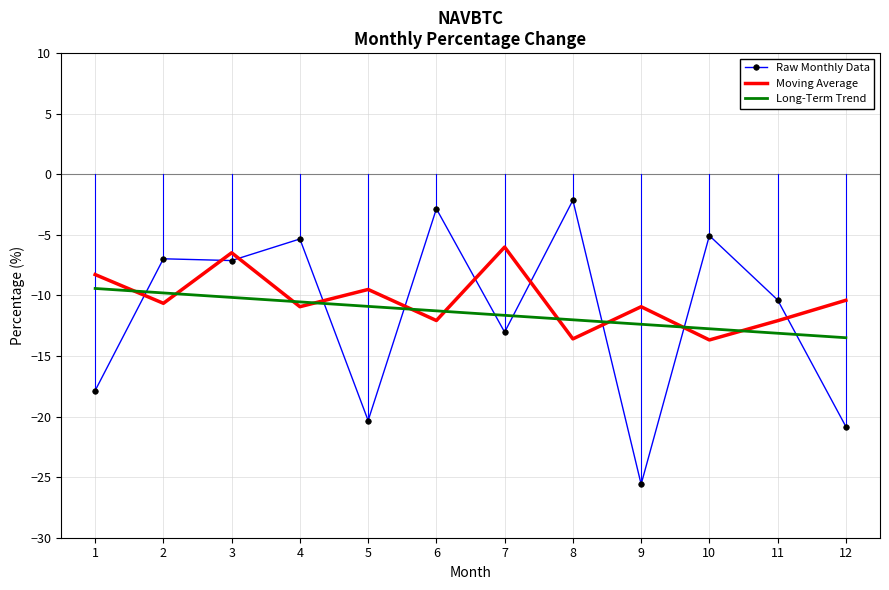

What is the total value across all series at 6?

-26.2